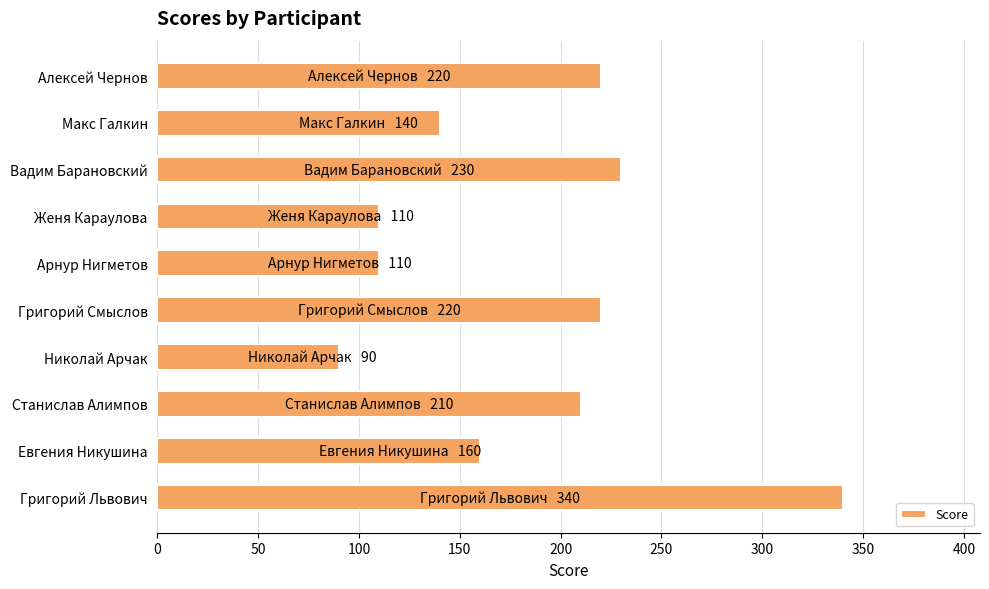

Does the chart contain any negative values?

No